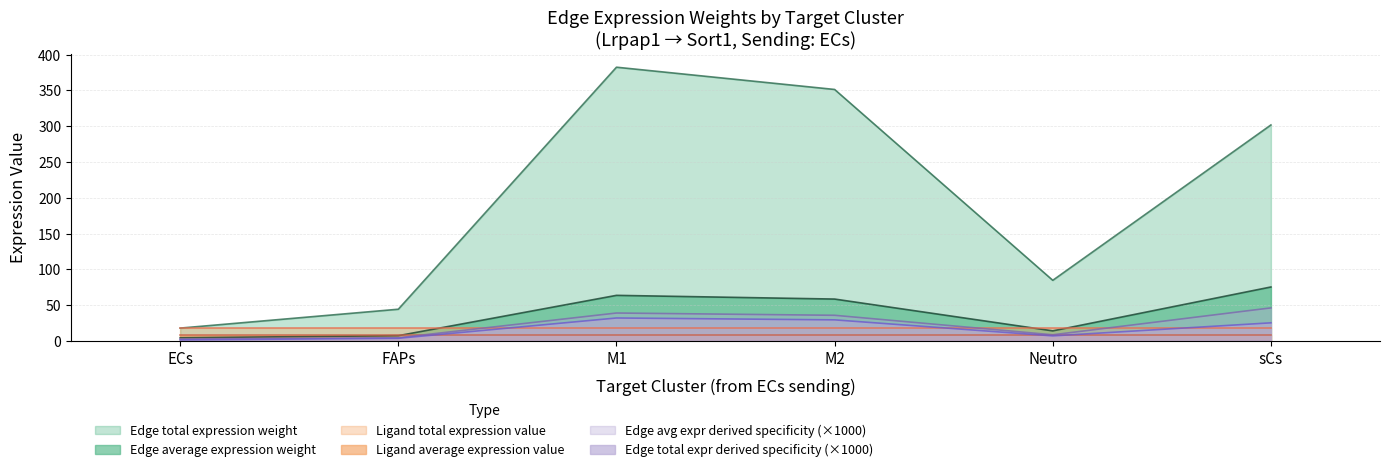

Is the value of Edge average expression weight at Neutro greater than the value of Edge avg expression derived specificity at ECs?

Yes